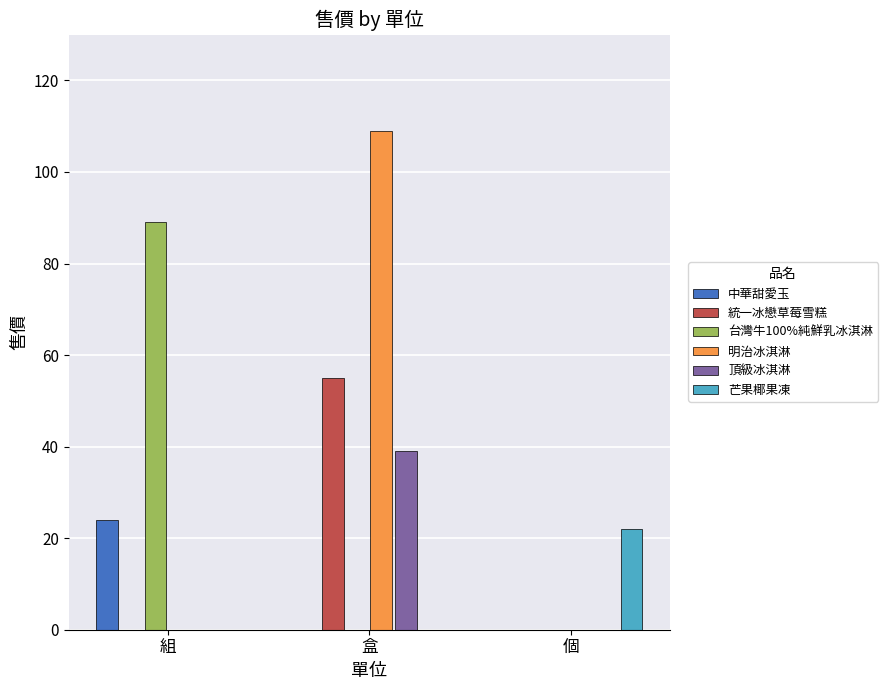

At which category is the sum across all series the highest?

盒